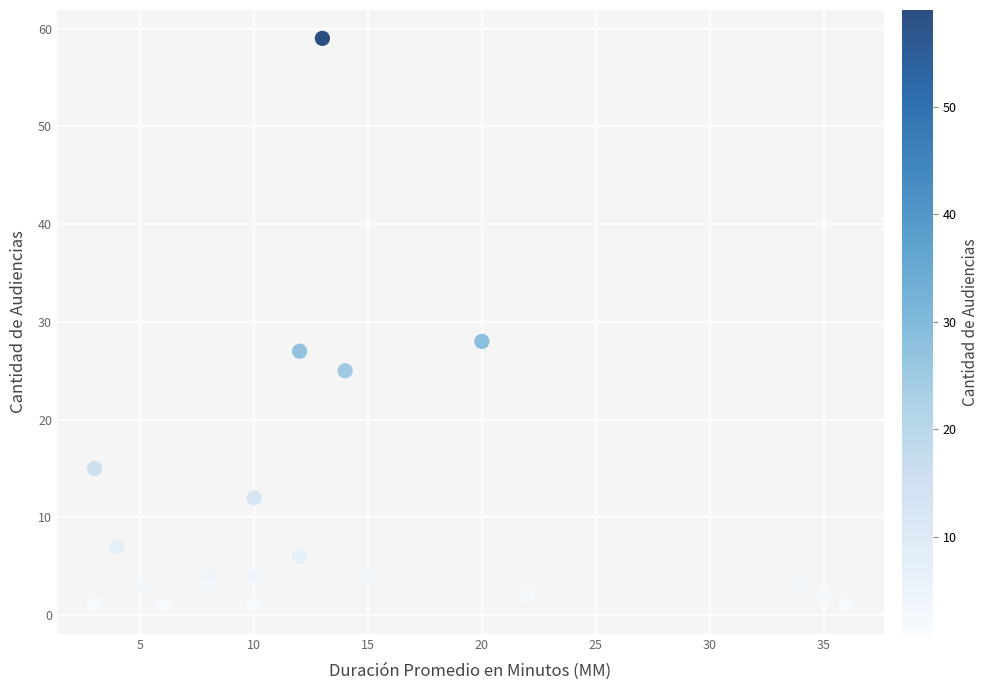

What Y value in the scatter plot is closest to 30?

28